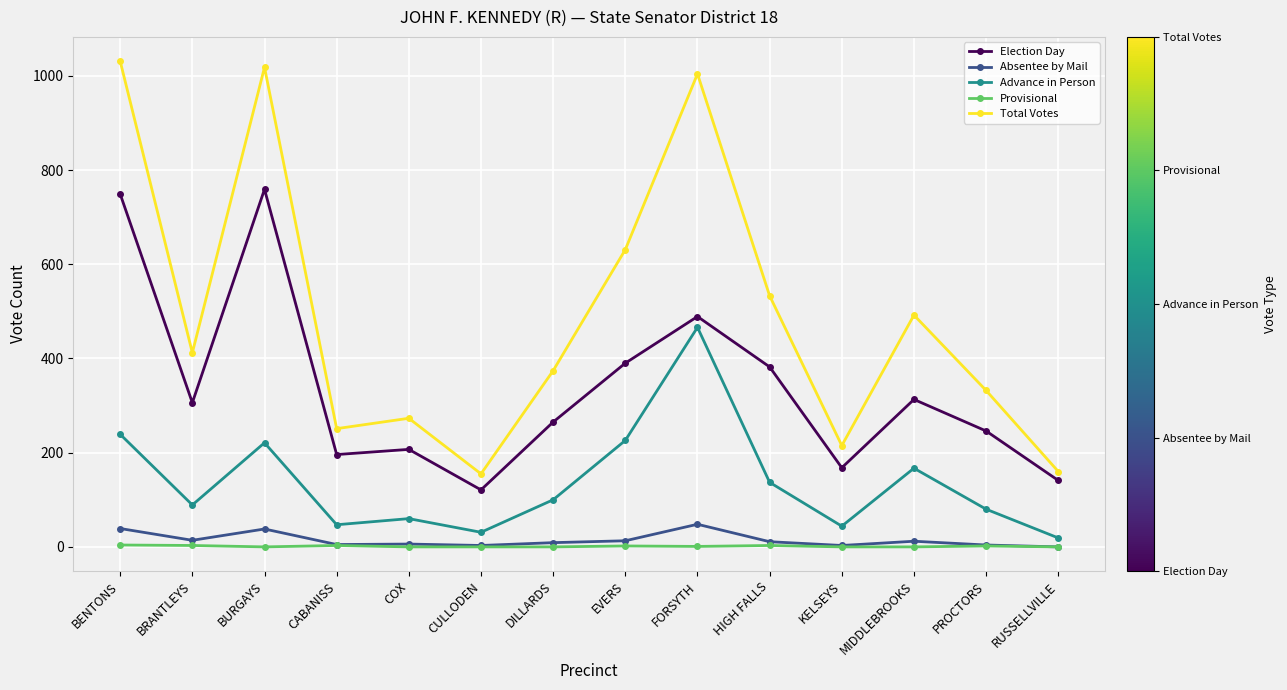

Between DILLARDS and HIGH FALLS, which series saw the biggest shift?

Total Votes